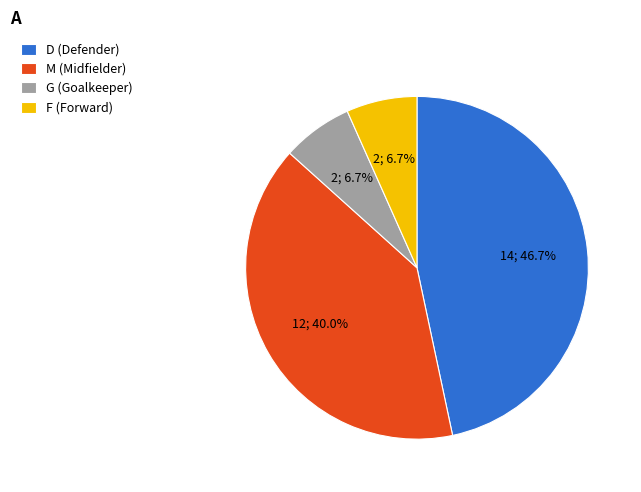

What is the total percentage of D and G?

53.3%